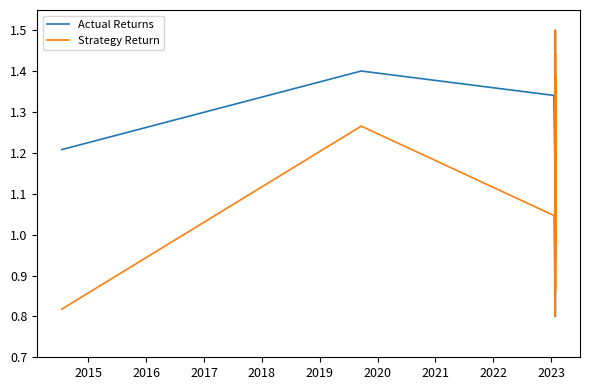

Count the number of categories in the chart.

20